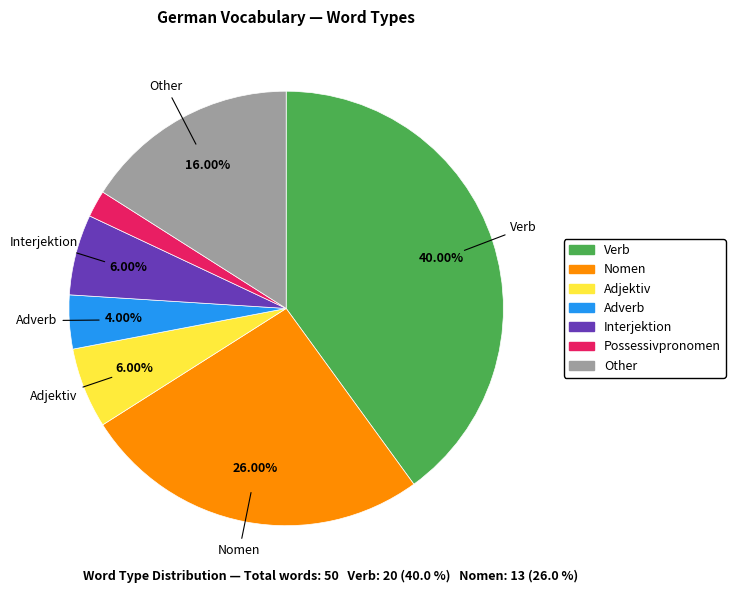

Between Verb and Adjektiv, which is larger?

Verb